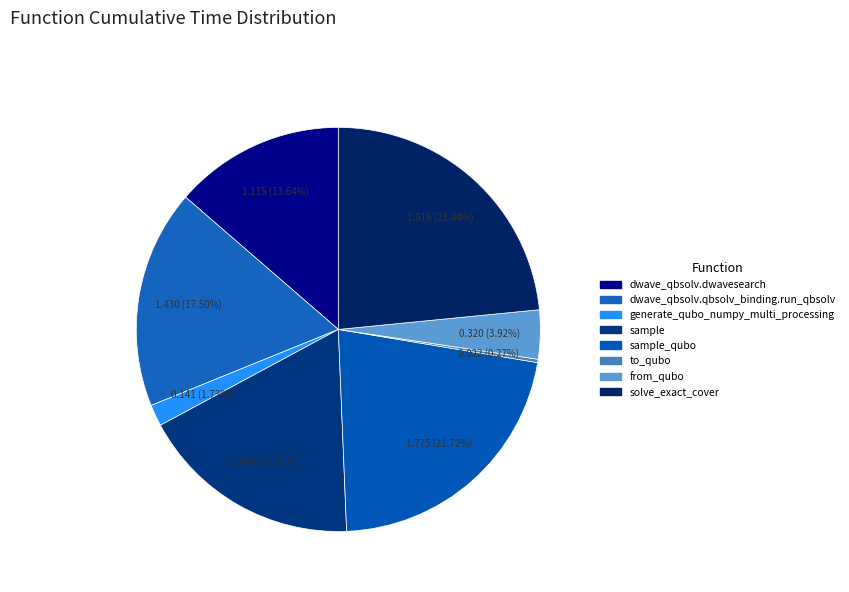

How many segments does this pie chart have?

8